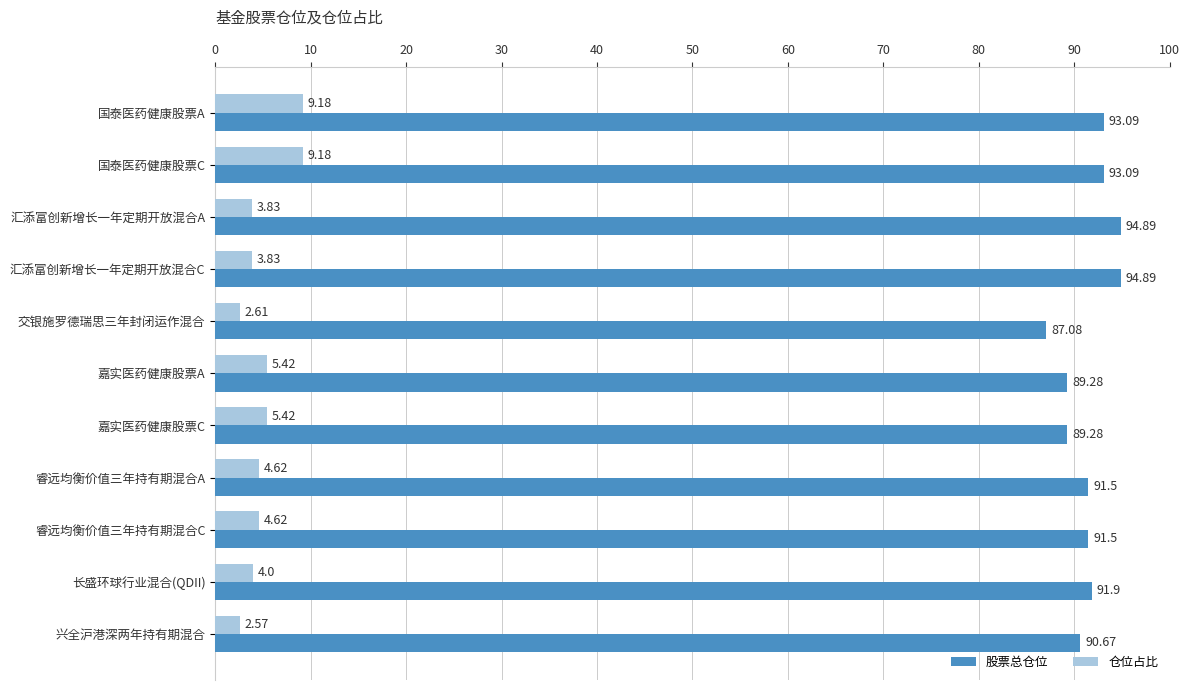

What is the difference between the highest and lowest values at 汇添富创新增长一年定期开放混合C?

91.1